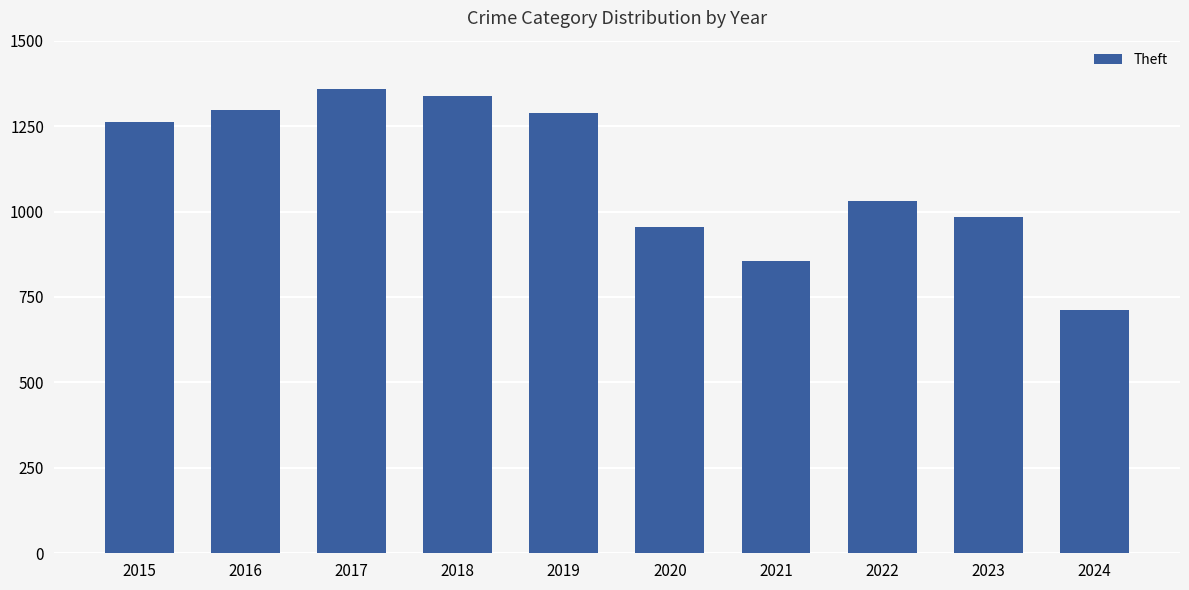

What is the difference between the values at 2018 and 2015?

74